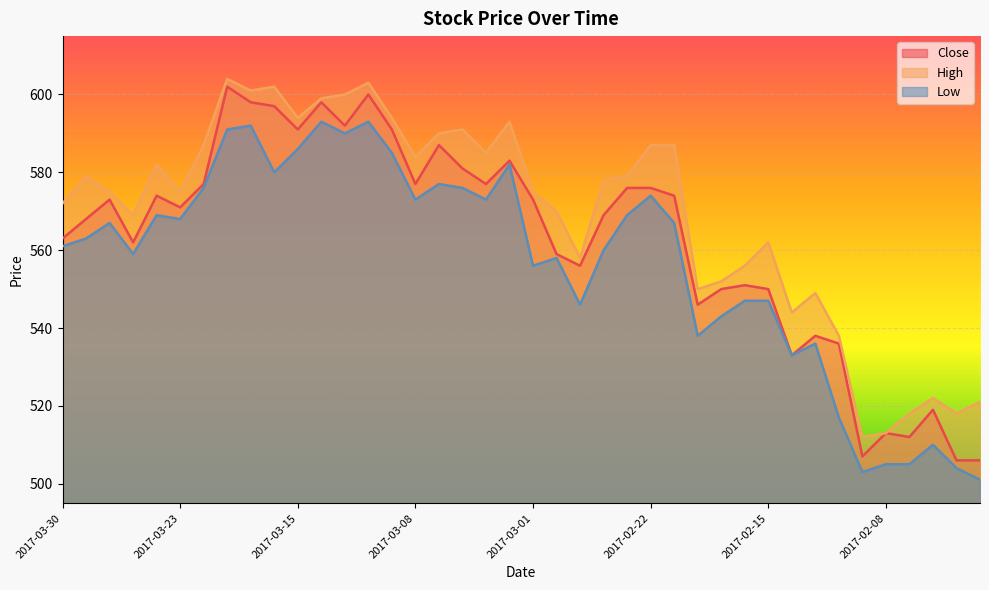

Which series has the widest spread of values?

Close